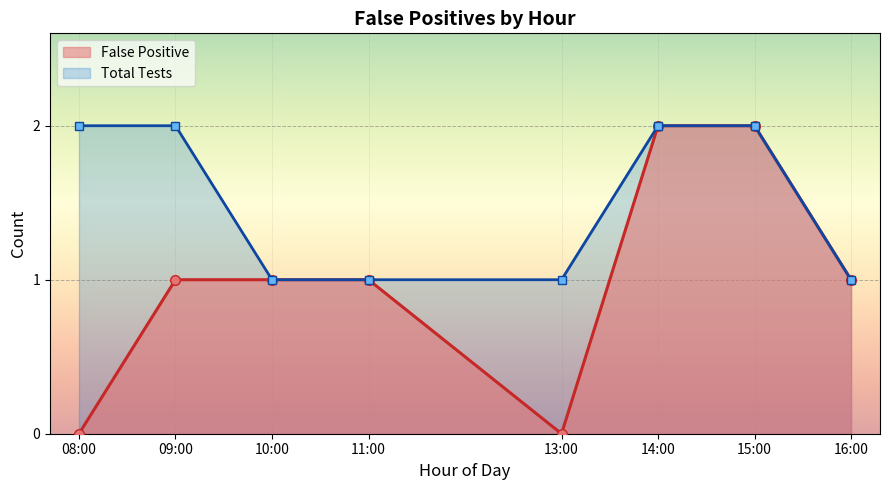

What position from the right is 08:00?

8